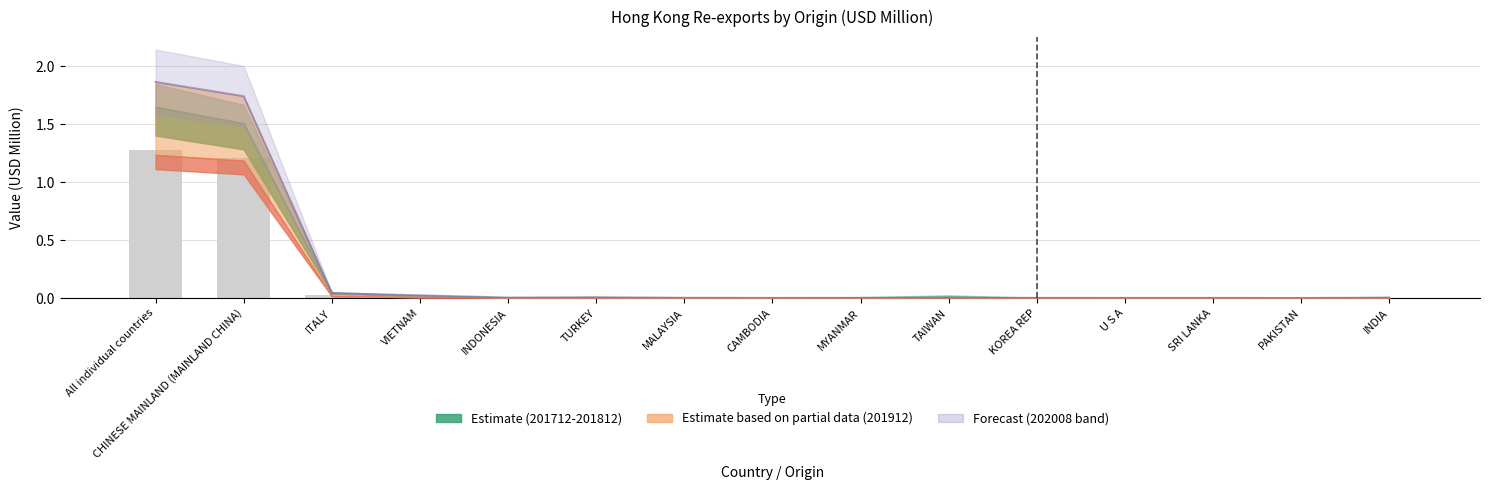

Rank the categories by value from highest to lowest.

All individual countries, CHINESE MAINLAND (MAINLAND CHINA), ITALY, VIETNAM, TURKEY, INDONESIA, TAIWAN, INDIA, MALAYSIA, CAMBODIA, MYANMAR, KOREA REP, U S A, SRI LANKA, PAKISTAN